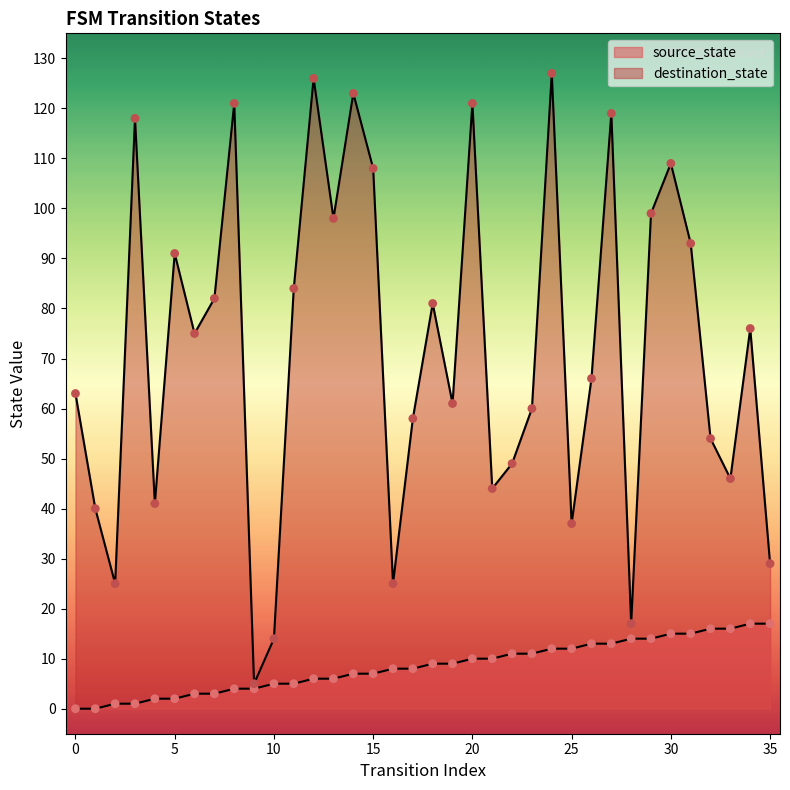

Which series has the largest Y range (max minus min)?

destination_state